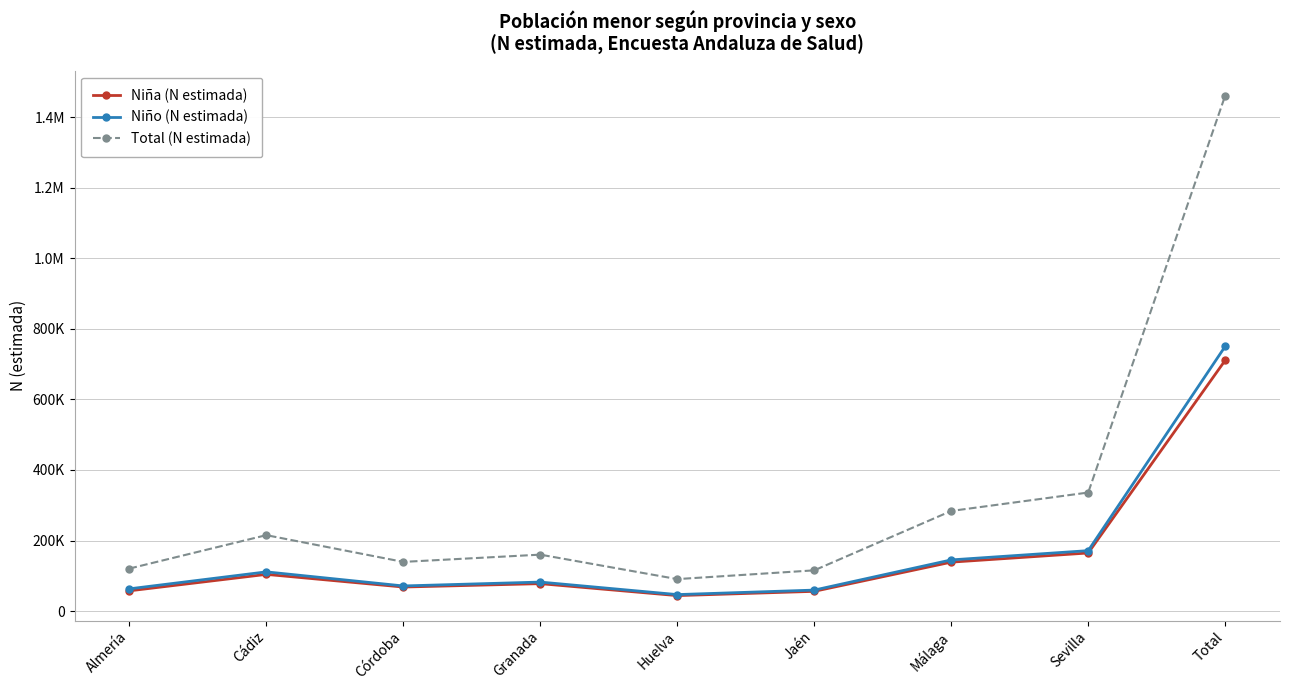

What is the sum of all Niña (N estimada) values?

1421492